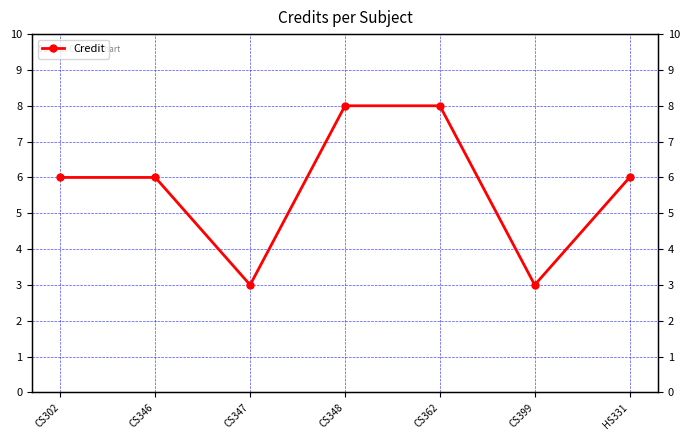

What is the smallest value displayed?

3